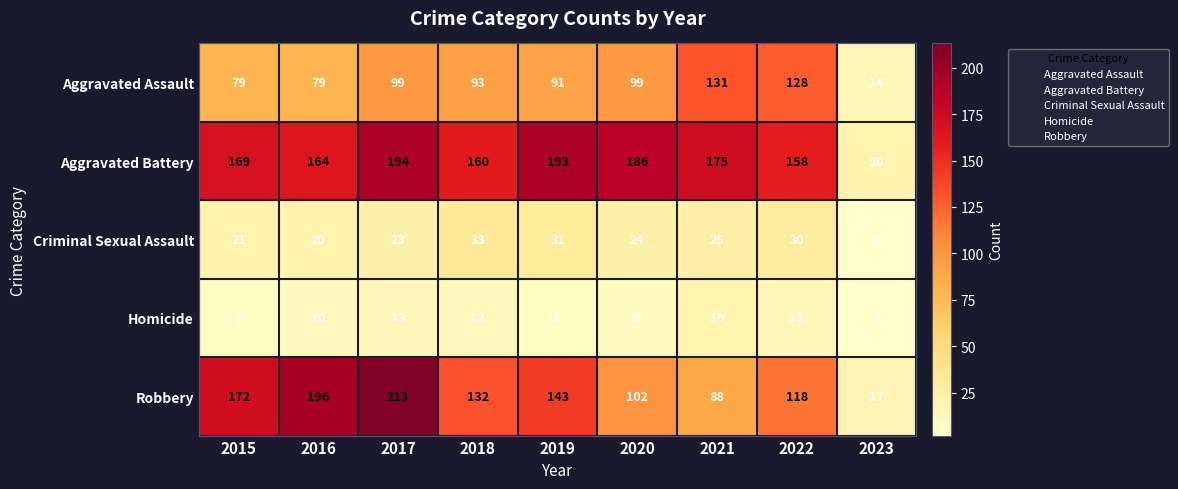

What is the difference between the highest and lowest values at 2019?

185